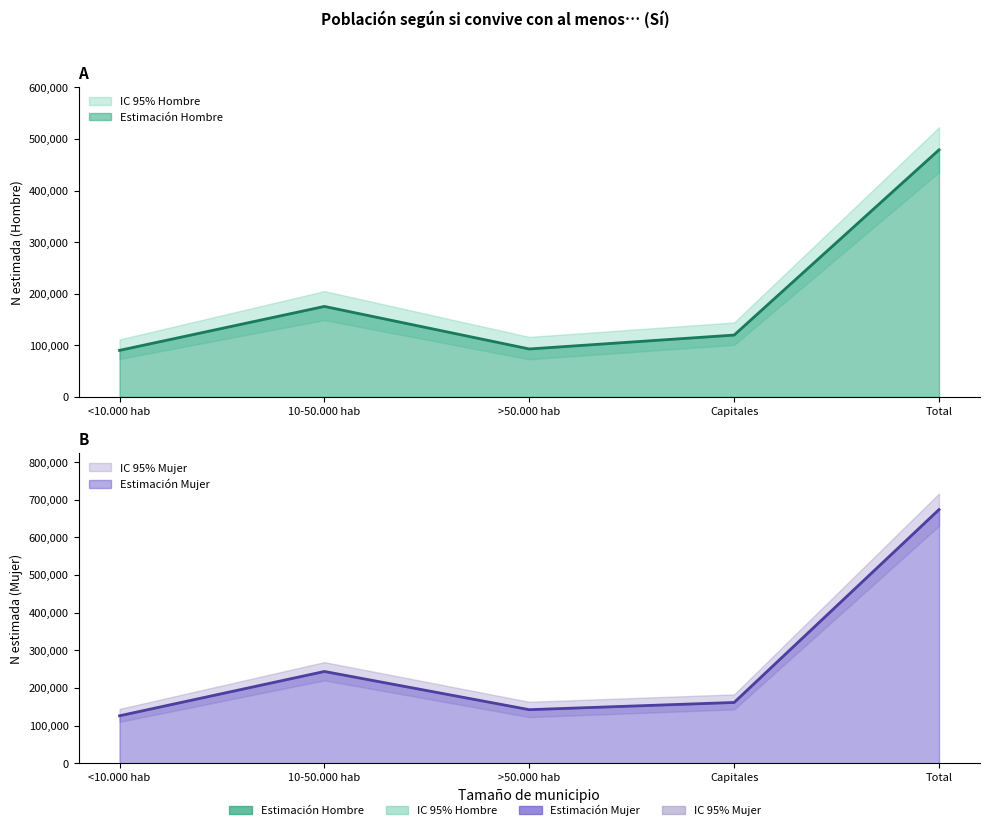

Rank the categories by Hombre lim inf value from lowest to highest.

>50.000 hab, <10.000 hab, Capitales, 10-50.000 hab, Total